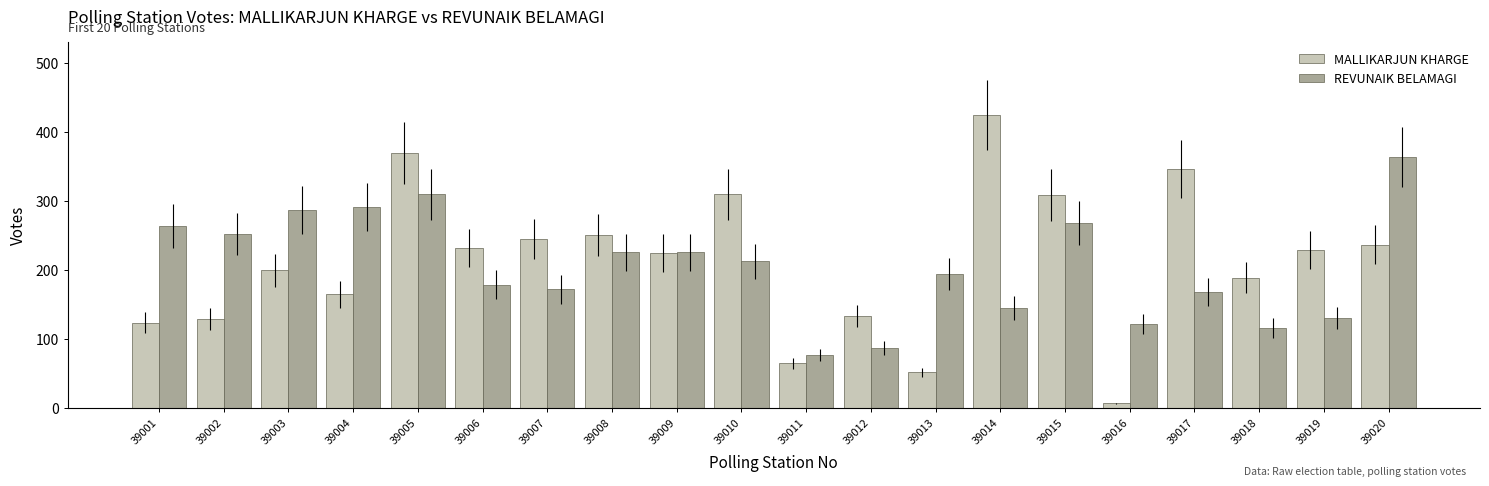

What is the minimum value for MALLIKARJUN KHARGE?

7